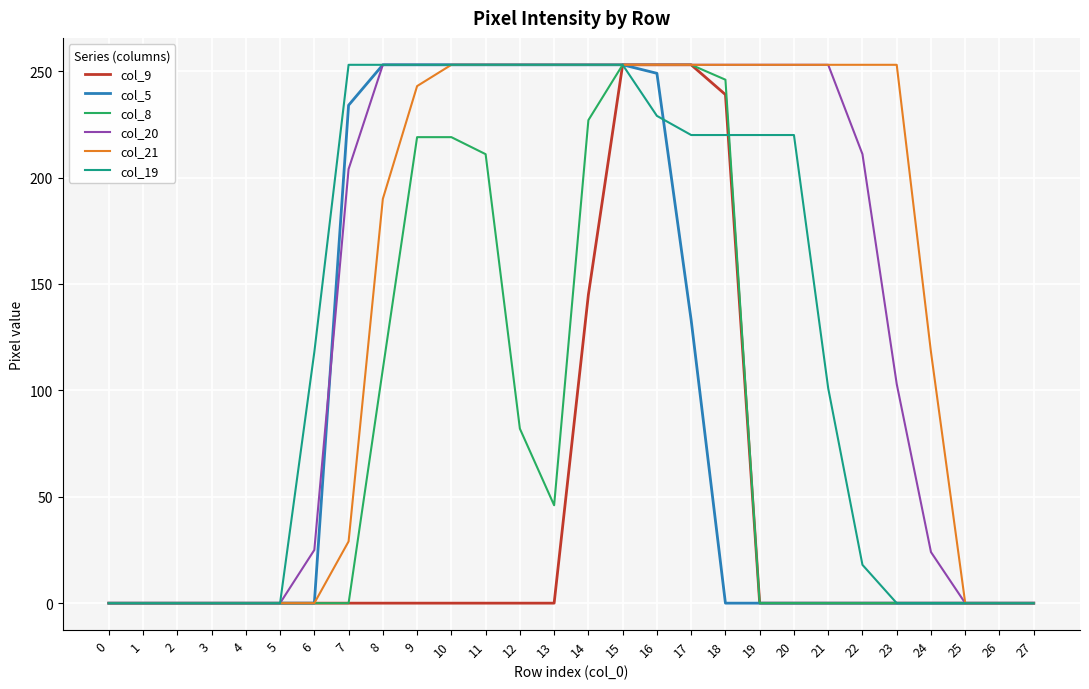

True or false: col_5 has a value of 253 at 14.

True